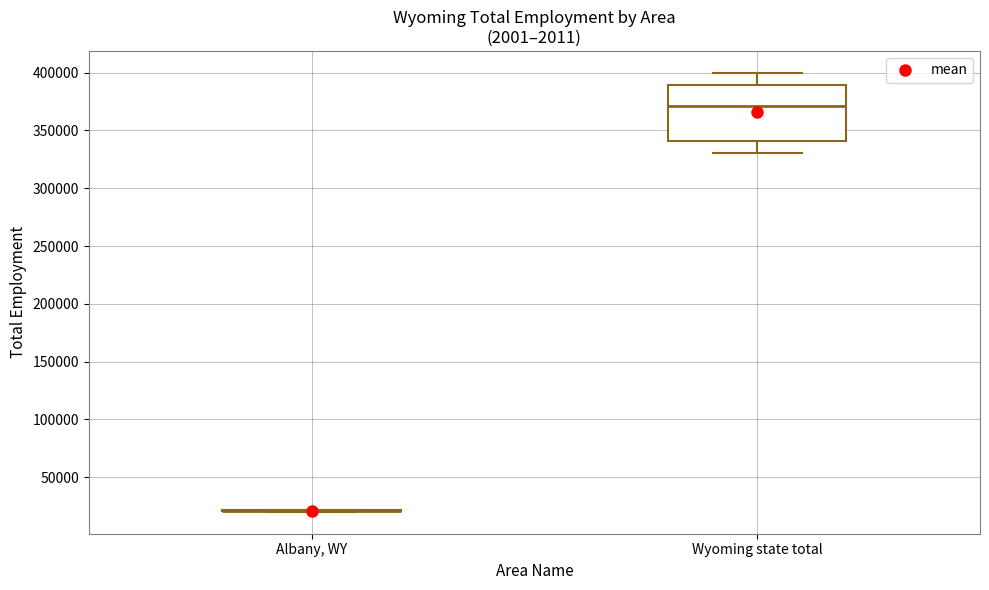

Reading left to right, transcribe this box plot: for each box, give where its median line is, the range the box spans, and where its two whiskers end, as read against the y-axis. The values are not printed on the chart, so give them approximately, as read against the axis.

Albany, WY: box collapsed to a line at 20000, whiskers 20000 to 20000
Wyoming state total: median 370000, box 340000 to 390000, whiskers 330000 to 400000